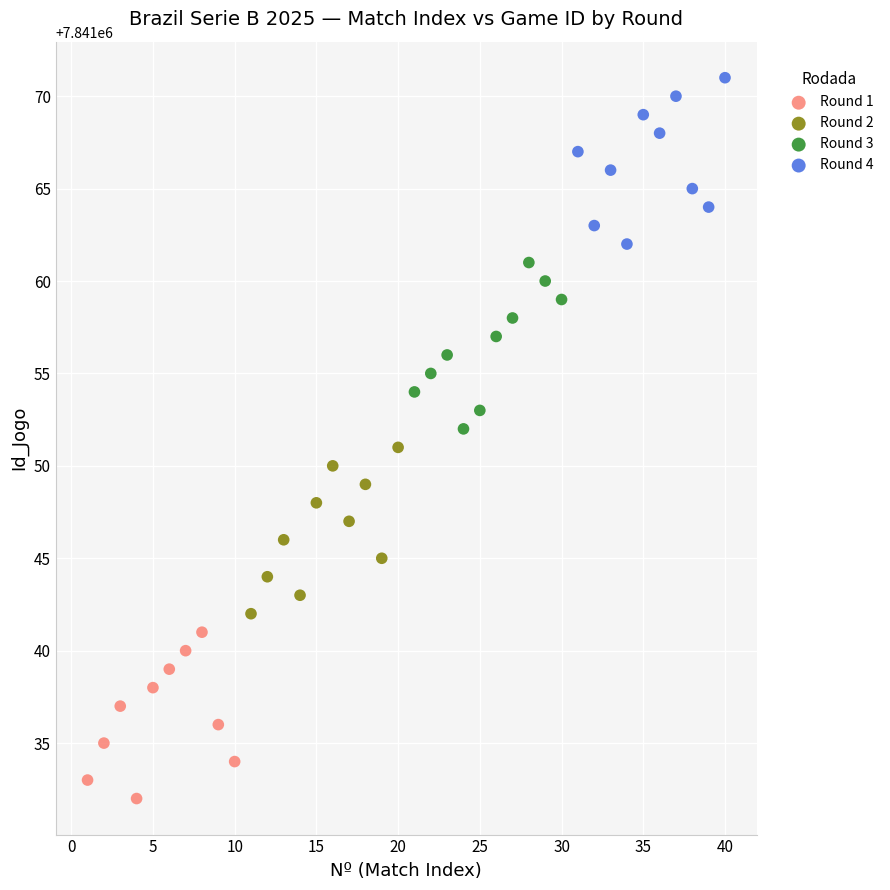

Which series reaches the minimum Y coordinate?

Round 1